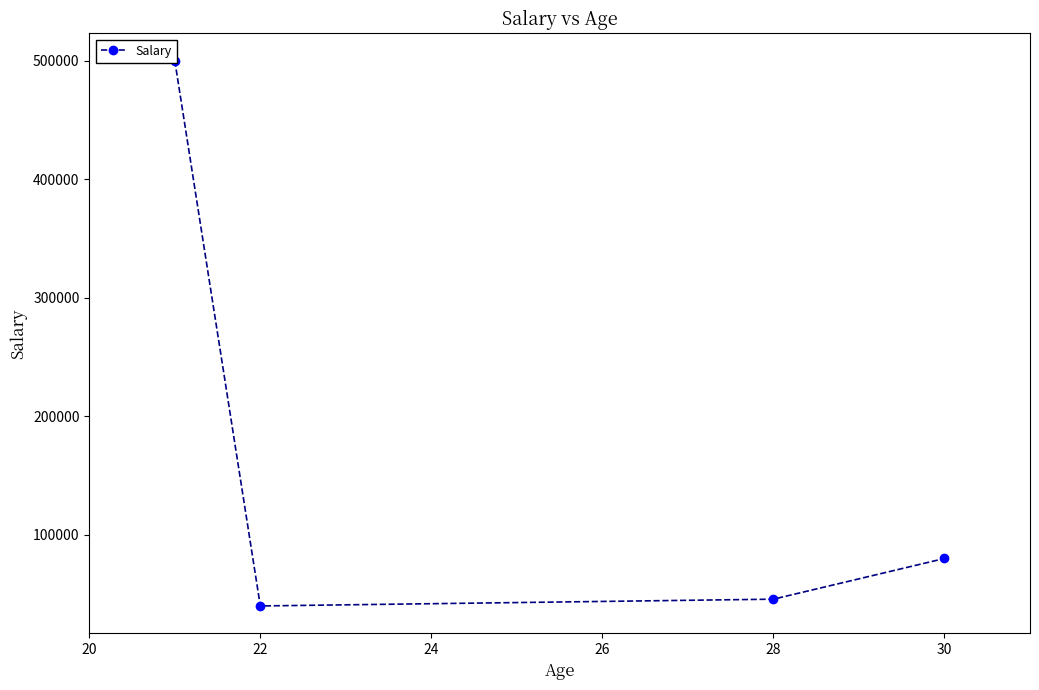

Count the number of data series in this chart.

1